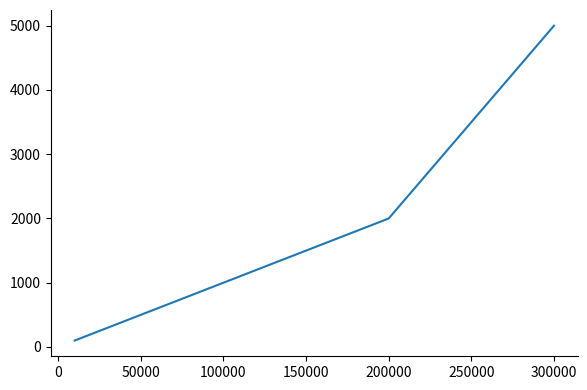

How many lines are shown in the chart?

1